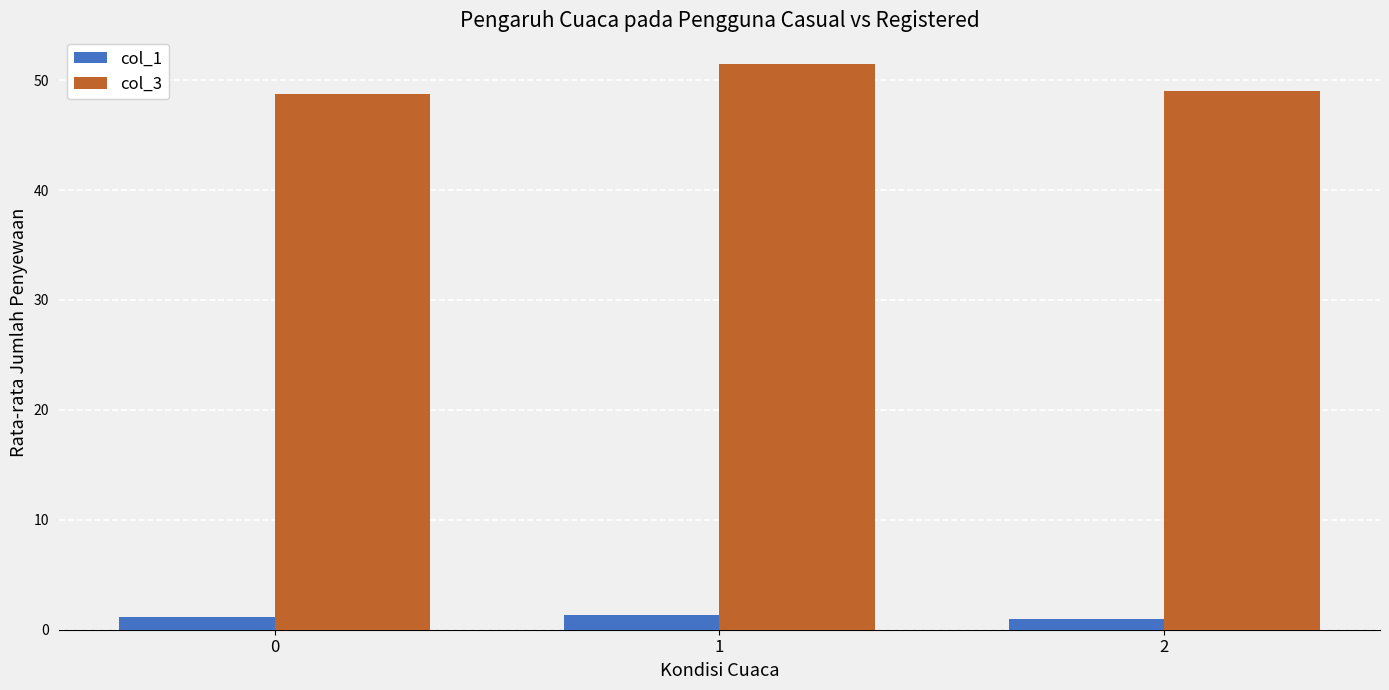

Is the value of col_1 at 1 greater than the value of col_3 at 2?

No